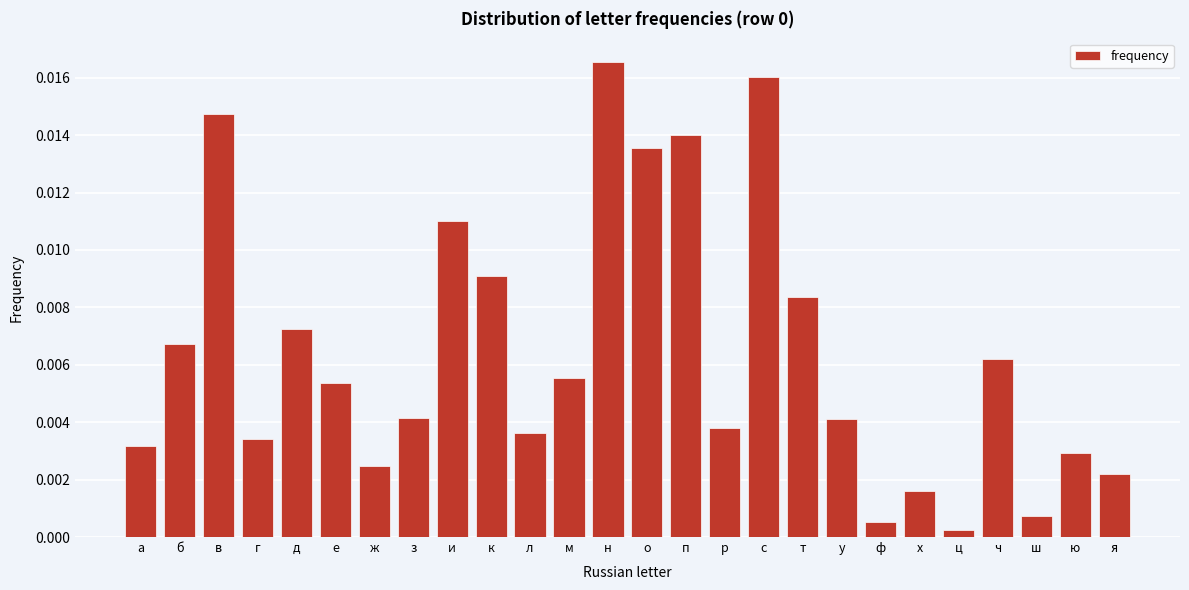

Which has a higher value, т or ф?

т